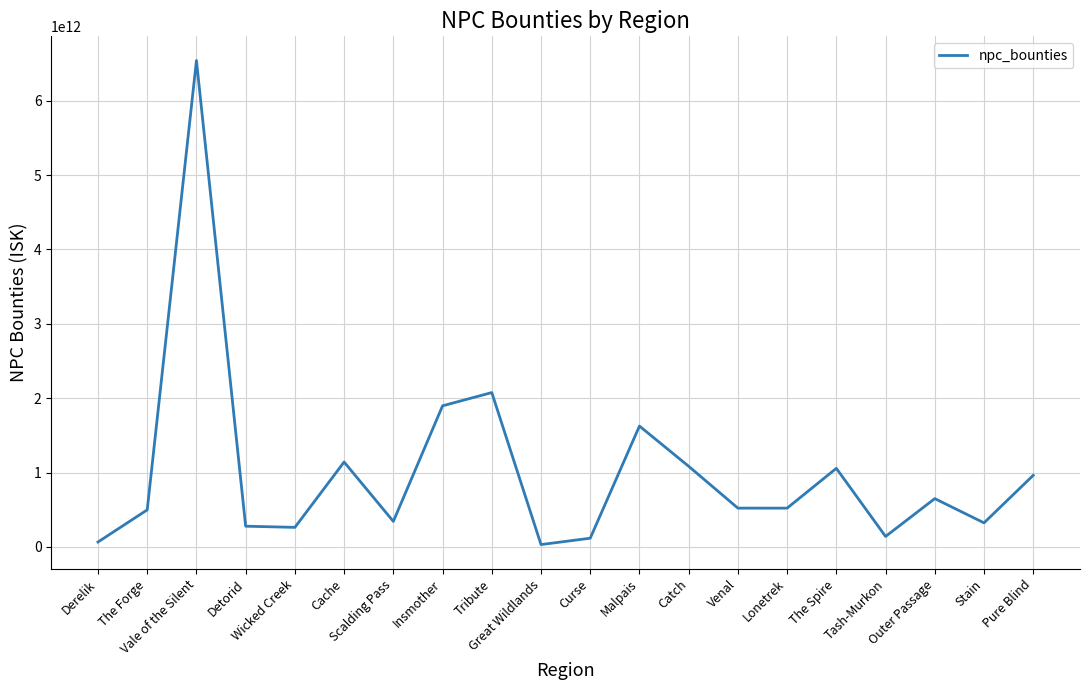

Reading right to left, extract all data points from this chart.

Pure Blind=963545033744	Stain=323993432652	Outer Passage=650270764310	Tash-Murkon=141511489388	The Spire=1057332215071	Lonetrek=522017499284	Venal=522077395619	Catch=1084943374110	Malpais=1625705948822	Curse=117650074480	Great Wildlands=32355461240	Tribute=2075992142018	Insmother=1897810241519	Scalding Pass=343752831895	Cache=1142503663118	Wicked Creek=263504529388	Detorid=279249067920	Vale of the Silent=6540526803526	The Forge=498826242128	Derelik=66654798532